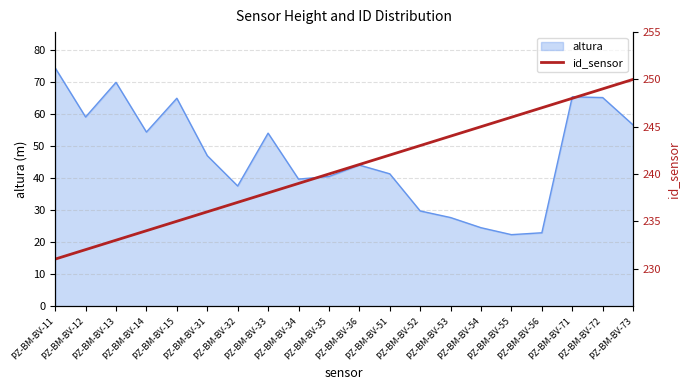

Which has a higher value, PZ-BM-BV-72 or PZ-BM-BV-15?

PZ-BM-BV-72